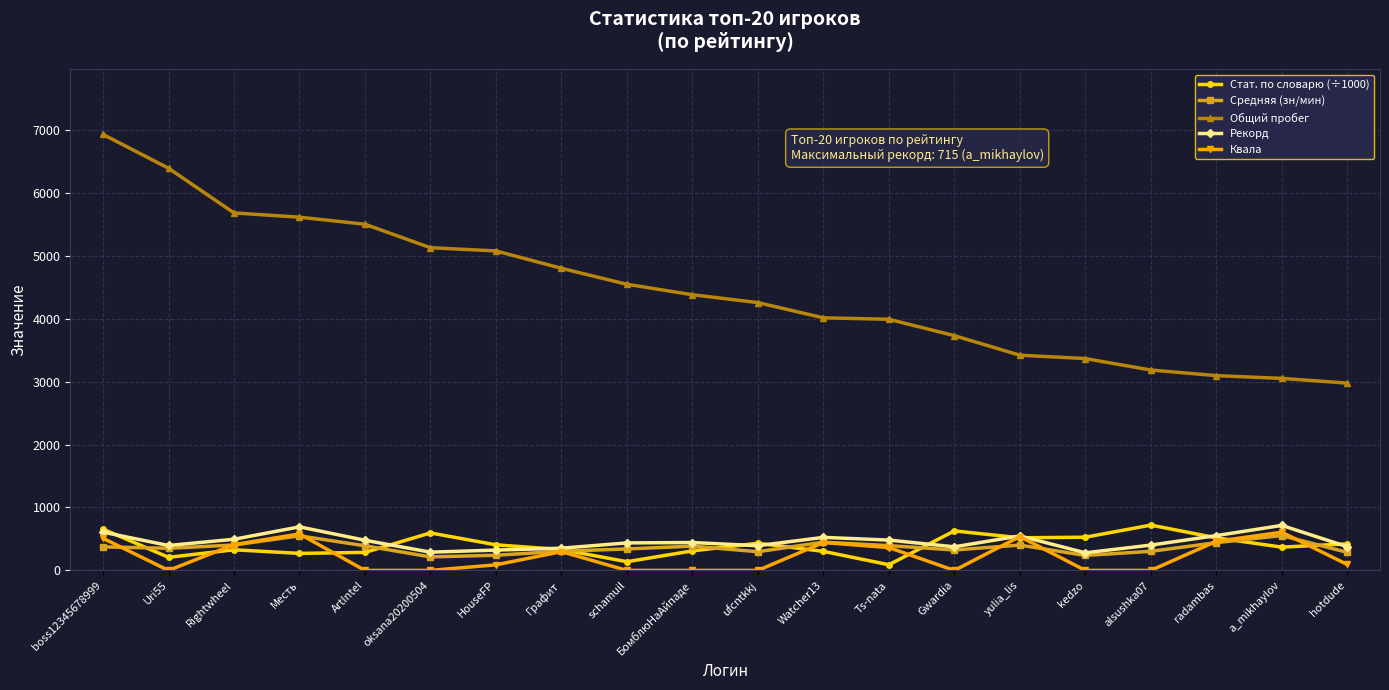

How many categories are shown in the chart?

20